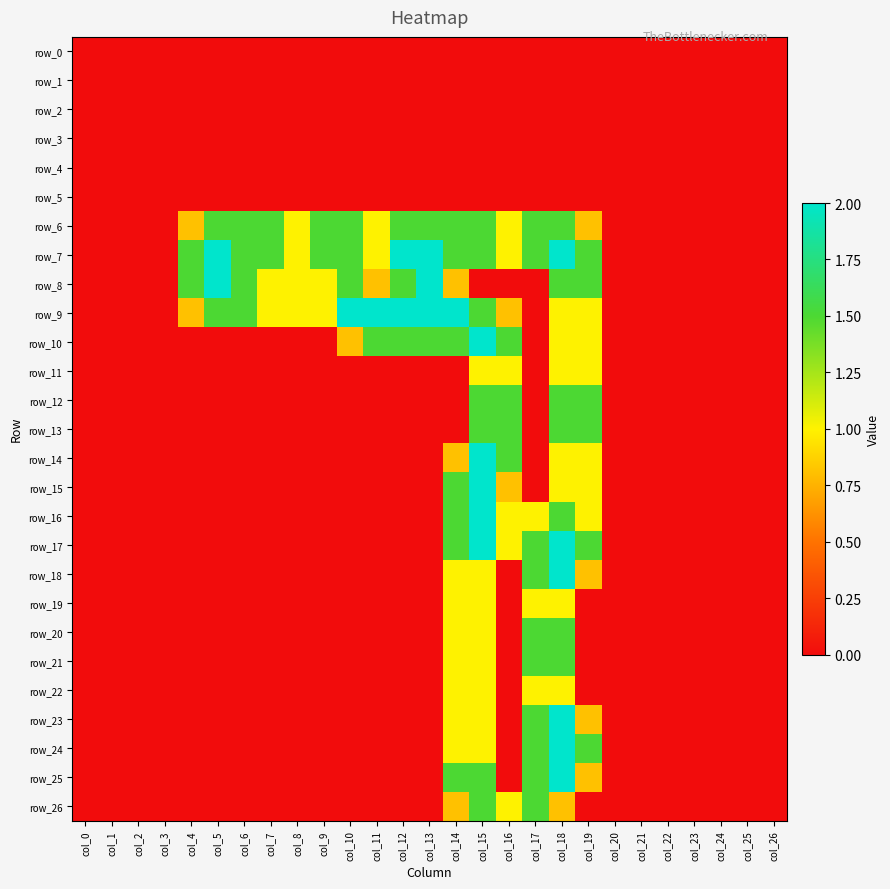

Reading right to left, extract all data points from this chart.

row_0: col_26=0.0	col_25=0.0	col_24=0.0	col_23=0.0	col_22=0.0	col_21=0.0	col_20=0.0	col_19=0.0	col_18=0.0	col_17=0.0	col_16=0.0	col_15=0.0	col_14=0.0	col_13=0.0	col_12=0.0	col_11=0.0	col_10=0.0	col_9=0.0	col_8=0.0	col_7=0.0	col_6=0.0	col_5=0.0	col_4=0.0	col_3=0.0	col_2=0.0	col_1=0.0	col_0=0.0
row_1: col_26=0.0	col_25=0.0	col_24=0.0	col_23=0.0	col_22=0.0	col_21=0.0	col_20=0.0	col_19=0.0	col_18=0.0	col_17=0.0	col_16=0.0	col_15=0.0	col_14=0.0	col_13=0.0	col_12=0.0	col_11=0.0	col_10=0.0	col_9=0.0	col_8=0.0	col_7=0.0	col_6=0.0	col_5=0.0	col_4=0.0	col_3=0.0	col_2=0.0	col_1=0.0	col_0=0.0
row_2: col_26=0.0	col_25=0.0	col_24=0.0	col_23=0.0	col_22=0.0	col_21=0.0	col_20=0.0	col_19=0.0	col_18=0.0	col_17=0.0	col_16=0.0	col_15=0.0	col_14=0.0	col_13=0.0	col_12=0.0	col_11=0.0	col_10=0.0	col_9=0.0	col_8=0.0	col_7=0.0	col_6=0.0	col_5=0.0	col_4=0.0	col_3=0.0	col_2=0.0	col_1=0.0	col_0=0.0
row_3: col_26=0.0	col_25=0.0	col_24=0.0	col_23=0.0	col_22=0.0	col_21=0.0	col_20=0.0	col_19=0.0	col_18=0.0	col_17=0.0	col_16=0.0	col_15=0.0	col_14=0.0	col_13=0.0	col_12=0.0	col_11=0.0	col_10=0.0	col_9=0.0	col_8=0.0	col_7=0.0	col_6=0.0	col_5=0.0	col_4=0.0	col_3=0.0	col_2=0.0	col_1=0.0	col_0=0.0
row_4: col_26=0.0	col_25=0.0	col_24=0.0	col_23=0.0	col_22=0.0	col_21=0.0	col_20=0.0	col_19=0.0	col_18=0.0	col_17=0.0	col_16=0.0	col_15=0.0	col_14=0.0	col_13=0.0	col_12=0.0	col_11=0.0	col_10=0.0	col_9=0.0	col_8=0.0	col_7=0.0	col_6=0.0	col_5=0.0	col_4=0.0	col_3=0.0	col_2=0.0	col_1=0.0	col_0=0.0
row_5: col_26=0.0	col_25=0.0	col_24=0.0	col_23=0.0	col_22=0.0	col_21=0.0	col_20=0.0	col_19=0.0	col_18=0.0	col_17=0.0	col_16=0.0	col_15=0.0	col_14=0.0	col_13=0.0	col_12=0.0	col_11=0.0	col_10=0.0	col_9=0.0	col_8=0.0	col_7=0.0	col_6=0.0	col_5=0.0	col_4=0.0	col_3=0.0	col_2=0.0	col_1=0.0	col_0=0.0
row_6: col_26=0.0	col_25=0.0	col_24=0.0	col_23=0.0	col_22=0.0	col_21=0.0	col_20=0.0	col_19=0.8	col_18=1.5	col_17=1.5	col_16=1.0	col_15=1.5	col_14=1.5	col_13=1.5	col_12=1.5	col_11=1.0	col_10=1.5	col_9=1.5	col_8=1.0	col_7=1.5	col_6=1.5	col_5=1.5	col_4=0.8	col_3=0.0	col_2=0.0	col_1=0.0	col_0=0.0
row_7: col_26=0.0	col_25=0.0	col_24=0.0	col_23=0.0	col_22=0.0	col_21=0.0	col_20=0.0	col_19=1.5	col_18=2.0	col_17=1.5	col_16=1.0	col_15=1.5	col_14=1.5	col_13=2.0	col_12=2.0	col_11=1.0	col_10=1.5	col_9=1.5	col_8=1.0	col_7=1.5	col_6=1.5	col_5=2.0	col_4=1.5	col_3=0.0	col_2=0.0	col_1=0.0	col_0=0.0
row_8: col_26=0.0	col_25=0.0	col_24=0.0	col_23=0.0	col_22=0.0	col_21=0.0	col_20=0.0	col_19=1.5	col_18=1.5	col_17=0.0	col_16=0.0	col_15=0.0	col_14=0.8	col_13=2.0	col_12=1.5	col_11=0.8	col_10=1.5	col_9=1.0	col_8=1.0	col_7=1.0	col_6=1.5	col_5=2.0	col_4=1.5	col_3=0.0	col_2=0.0	col_1=0.0	col_0=0.0
row_9: col_26=0.0	col_25=0.0	col_24=0.0	col_23=0.0	col_22=0.0	col_21=0.0	col_20=0.0	col_19=1.0	col_18=1.0	col_17=0.0	col_16=0.8	col_15=1.5	col_14=2.0	col_13=2.0	col_12=2.0	col_11=2.0	col_10=2.0	col_9=1.0	col_8=1.0	col_7=1.0	col_6=1.5	col_5=1.5	col_4=0.8	col_3=0.0	col_2=0.0	col_1=0.0	col_0=0.0
row_10: col_26=0.0	col_25=0.0	col_24=0.0	col_23=0.0	col_22=0.0	col_21=0.0	col_20=0.0	col_19=1.0	col_18=1.0	col_17=0.0	col_16=1.5	col_15=2.0	col_14=1.5	col_13=1.5	col_12=1.5	col_11=1.5	col_10=0.8	col_9=0.0	col_8=0.0	col_7=0.0	col_6=0.0	col_5=0.0	col_4=0.0	col_3=0.0	col_2=0.0	col_1=0.0	col_0=0.0
row_11: col_26=0.0	col_25=0.0	col_24=0.0	col_23=0.0	col_22=0.0	col_21=0.0	col_20=0.0	col_19=1.0	col_18=1.0	col_17=0.0	col_16=1.0	col_15=1.0	col_14=0.0	col_13=0.0	col_12=0.0	col_11=0.0	col_10=0.0	col_9=0.0	col_8=0.0	col_7=0.0	col_6=0.0	col_5=0.0	col_4=0.0	col_3=0.0	col_2=0.0	col_1=0.0	col_0=0.0
row_12: col_26=0.0	col_25=0.0	col_24=0.0	col_23=0.0	col_22=0.0	col_21=0.0	col_20=0.0	col_19=1.5	col_18=1.5	col_17=0.0	col_16=1.5	col_15=1.5	col_14=0.0	col_13=0.0	col_12=0.0	col_11=0.0	col_10=0.0	col_9=0.0	col_8=0.0	col_7=0.0	col_6=0.0	col_5=0.0	col_4=0.0	col_3=0.0	col_2=0.0	col_1=0.0	col_0=0.0
row_13: col_26=0.0	col_25=0.0	col_24=0.0	col_23=0.0	col_22=0.0	col_21=0.0	col_20=0.0	col_19=1.5	col_18=1.5	col_17=0.0	col_16=1.5	col_15=1.5	col_14=0.0	col_13=0.0	col_12=0.0	col_11=0.0	col_10=0.0	col_9=0.0	col_8=0.0	col_7=0.0	col_6=0.0	col_5=0.0	col_4=0.0	col_3=0.0	col_2=0.0	col_1=0.0	col_0=0.0
row_14: col_26=0.0	col_25=0.0	col_24=0.0	col_23=0.0	col_22=0.0	col_21=0.0	col_20=0.0	col_19=1.0	col_18=1.0	col_17=0.0	col_16=1.5	col_15=2.0	col_14=0.8	col_13=0.0	col_12=0.0	col_11=0.0	col_10=0.0	col_9=0.0	col_8=0.0	col_7=0.0	col_6=0.0	col_5=0.0	col_4=0.0	col_3=0.0	col_2=0.0	col_1=0.0	col_0=0.0
row_15: col_26=0.0	col_25=0.0	col_24=0.0	col_23=0.0	col_22=0.0	col_21=0.0	col_20=0.0	col_19=1.0	col_18=1.0	col_17=0.0	col_16=0.8	col_15=2.0	col_14=1.5	col_13=0.0	col_12=0.0	col_11=0.0	col_10=0.0	col_9=0.0	col_8=0.0	col_7=0.0	col_6=0.0	col_5=0.0	col_4=0.0	col_3=0.0	col_2=0.0	col_1=0.0	col_0=0.0
row_16: col_26=0.0	col_25=0.0	col_24=0.0	col_23=0.0	col_22=0.0	col_21=0.0	col_20=0.0	col_19=1.0	col_18=1.5	col_17=1.0	col_16=1.0	col_15=2.0	col_14=1.5	col_13=0.0	col_12=0.0	col_11=0.0	col_10=0.0	col_9=0.0	col_8=0.0	col_7=0.0	col_6=0.0	col_5=0.0	col_4=0.0	col_3=0.0	col_2=0.0	col_1=0.0	col_0=0.0
row_17: col_26=0.0	col_25=0.0	col_24=0.0	col_23=0.0	col_22=0.0	col_21=0.0	col_20=0.0	col_19=1.5	col_18=2.0	col_17=1.5	col_16=1.0	col_15=2.0	col_14=1.5	col_13=0.0	col_12=0.0	col_11=0.0	col_10=0.0	col_9=0.0	col_8=0.0	col_7=0.0	col_6=0.0	col_5=0.0	col_4=0.0	col_3=0.0	col_2=0.0	col_1=0.0	col_0=0.0
row_18: col_26=0.0	col_25=0.0	col_24=0.0	col_23=0.0	col_22=0.0	col_21=0.0	col_20=0.0	col_19=0.8	col_18=2.0	col_17=1.5	col_16=0.0	col_15=1.0	col_14=1.0	col_13=0.0	col_12=0.0	col_11=0.0	col_10=0.0	col_9=0.0	col_8=0.0	col_7=0.0	col_6=0.0	col_5=0.0	col_4=0.0	col_3=0.0	col_2=0.0	col_1=0.0	col_0=0.0
row_19: col_26=0.0	col_25=0.0	col_24=0.0	col_23=0.0	col_22=0.0	col_21=0.0	col_20=0.0	col_19=0.0	col_18=1.0	col_17=1.0	col_16=0.0	col_15=1.0	col_14=1.0	col_13=0.0	col_12=0.0	col_11=0.0	col_10=0.0	col_9=0.0	col_8=0.0	col_7=0.0	col_6=0.0	col_5=0.0	col_4=0.0	col_3=0.0	col_2=0.0	col_1=0.0	col_0=0.0
row_20: col_26=0.0	col_25=0.0	col_24=0.0	col_23=0.0	col_22=0.0	col_21=0.0	col_20=0.0	col_19=0.0	col_18=1.5	col_17=1.5	col_16=0.0	col_15=1.0	col_14=1.0	col_13=0.0	col_12=0.0	col_11=0.0	col_10=0.0	col_9=0.0	col_8=0.0	col_7=0.0	col_6=0.0	col_5=0.0	col_4=0.0	col_3=0.0	col_2=0.0	col_1=0.0	col_0=0.0
row_21: col_26=0.0	col_25=0.0	col_24=0.0	col_23=0.0	col_22=0.0	col_21=0.0	col_20=0.0	col_19=0.0	col_18=1.5	col_17=1.5	col_16=0.0	col_15=1.0	col_14=1.0	col_13=0.0	col_12=0.0	col_11=0.0	col_10=0.0	col_9=0.0	col_8=0.0	col_7=0.0	col_6=0.0	col_5=0.0	col_4=0.0	col_3=0.0	col_2=0.0	col_1=0.0	col_0=0.0
row_22: col_26=0.0	col_25=0.0	col_24=0.0	col_23=0.0	col_22=0.0	col_21=0.0	col_20=0.0	col_19=0.0	col_18=1.0	col_17=1.0	col_16=0.0	col_15=1.0	col_14=1.0	col_13=0.0	col_12=0.0	col_11=0.0	col_10=0.0	col_9=0.0	col_8=0.0	col_7=0.0	col_6=0.0	col_5=0.0	col_4=0.0	col_3=0.0	col_2=0.0	col_1=0.0	col_0=0.0
row_23: col_26=0.0	col_25=0.0	col_24=0.0	col_23=0.0	col_22=0.0	col_21=0.0	col_20=0.0	col_19=0.8	col_18=2.0	col_17=1.5	col_16=0.0	col_15=1.0	col_14=1.0	col_13=0.0	col_12=0.0	col_11=0.0	col_10=0.0	col_9=0.0	col_8=0.0	col_7=0.0	col_6=0.0	col_5=0.0	col_4=0.0	col_3=0.0	col_2=0.0	col_1=0.0	col_0=0.0
row_24: col_26=0.0	col_25=0.0	col_24=0.0	col_23=0.0	col_22=0.0	col_21=0.0	col_20=0.0	col_19=1.5	col_18=2.0	col_17=1.5	col_16=0.0	col_15=1.0	col_14=1.0	col_13=0.0	col_12=0.0	col_11=0.0	col_10=0.0	col_9=0.0	col_8=0.0	col_7=0.0	col_6=0.0	col_5=0.0	col_4=0.0	col_3=0.0	col_2=0.0	col_1=0.0	col_0=0.0
row_25: col_26=0.0	col_25=0.0	col_24=0.0	col_23=0.0	col_22=0.0	col_21=0.0	col_20=0.0	col_19=0.8	col_18=2.0	col_17=1.5	col_16=0.0	col_15=1.5	col_14=1.5	col_13=0.0	col_12=0.0	col_11=0.0	col_10=0.0	col_9=0.0	col_8=0.0	col_7=0.0	col_6=0.0	col_5=0.0	col_4=0.0	col_3=0.0	col_2=0.0	col_1=0.0	col_0=0.0
row_26: col_26=0.0	col_25=0.0	col_24=0.0	col_23=0.0	col_22=0.0	col_21=0.0	col_20=0.0	col_19=0.0	col_18=0.8	col_17=1.5	col_16=1.0	col_15=1.5	col_14=0.8	col_13=0.0	col_12=0.0	col_11=0.0	col_10=0.0	col_9=0.0	col_8=0.0	col_7=0.0	col_6=0.0	col_5=0.0	col_4=0.0	col_3=0.0	col_2=0.0	col_1=0.0	col_0=0.0